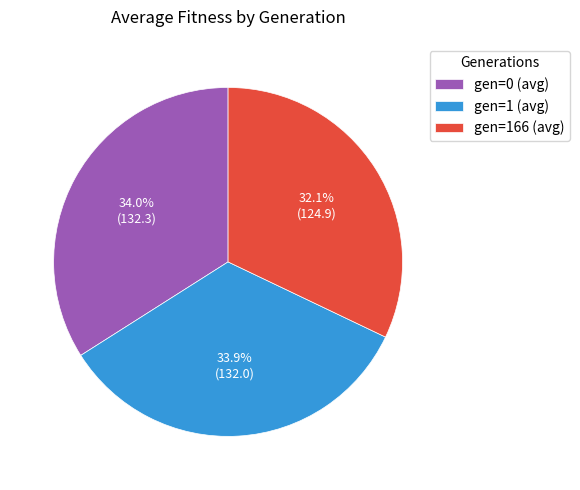

Do gen=1 (avg) and gen=166 (avg) together represent more than half of the pie?

Yes